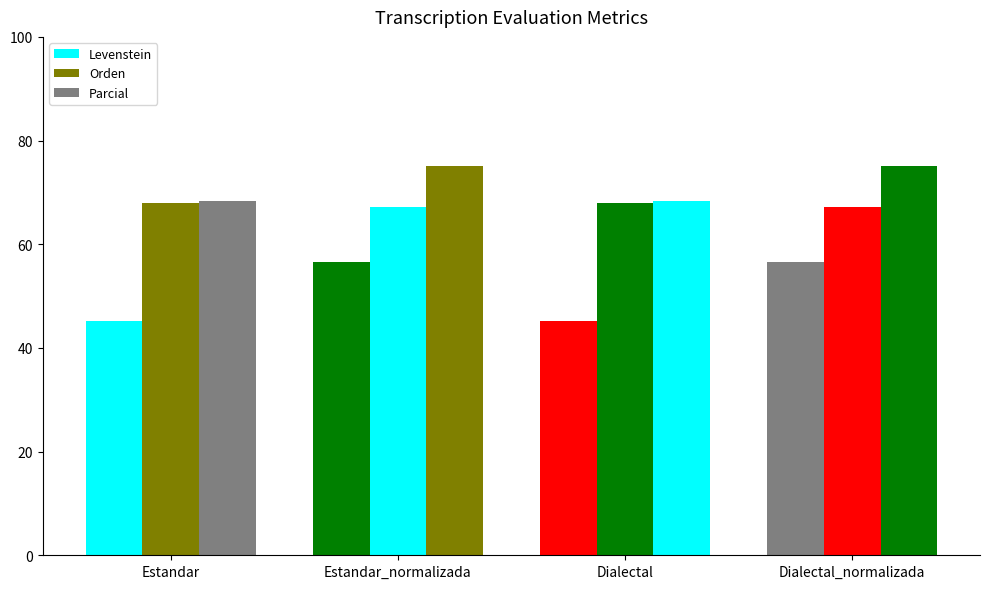

How many groups of bars are there?

4